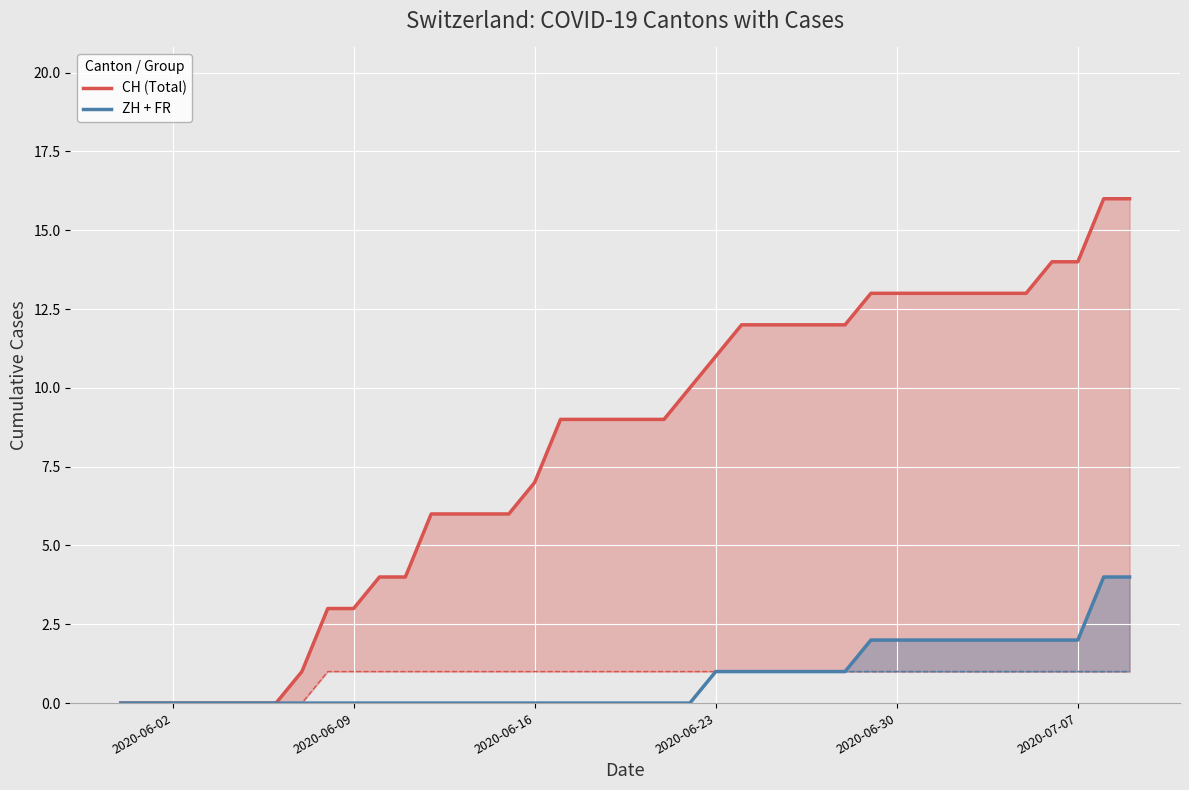

List the series in order of their peak value, highest first.

CH (Total), ZH + FR